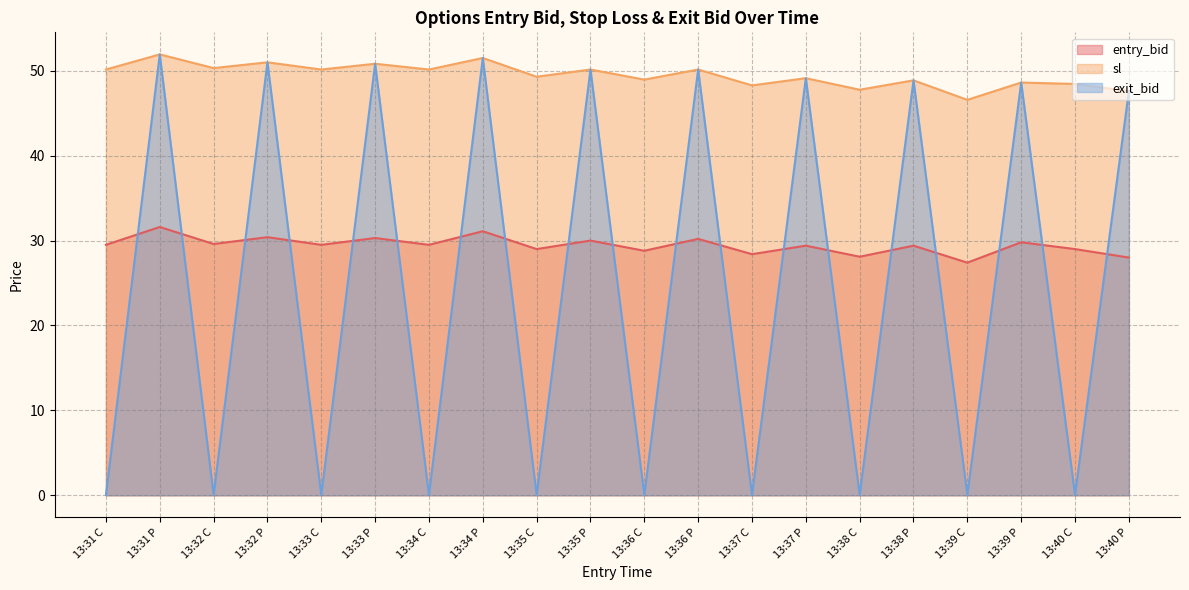

What are all the series names shown in the legend?

entry_bid, sl, exit_bid